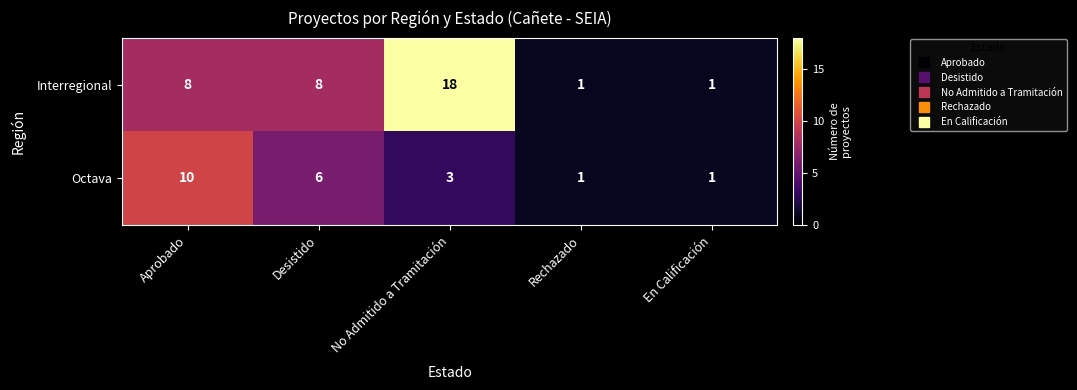

The value of Interregional at En Calificación is 1. True or false?

True